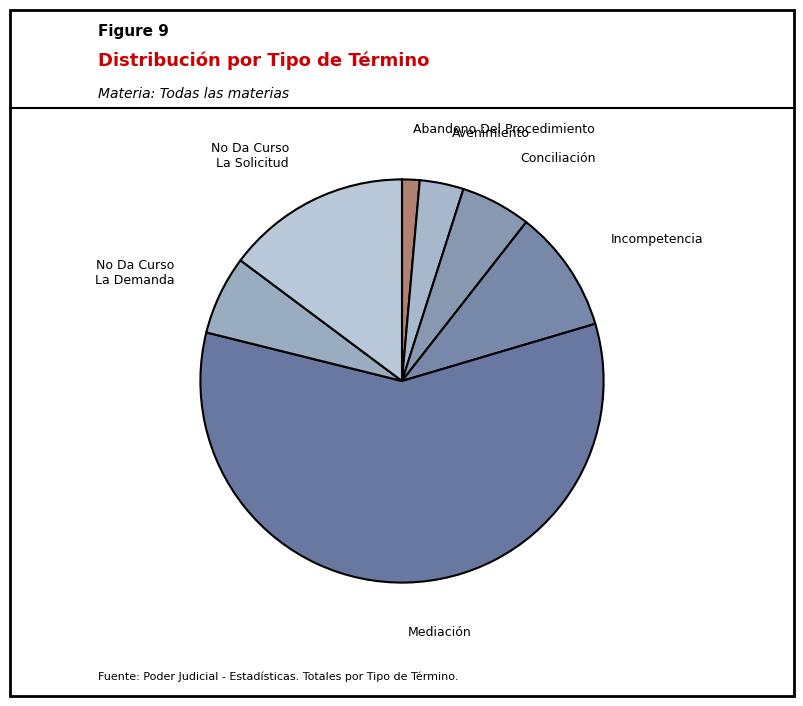

How many slices are in this pie chart?

7